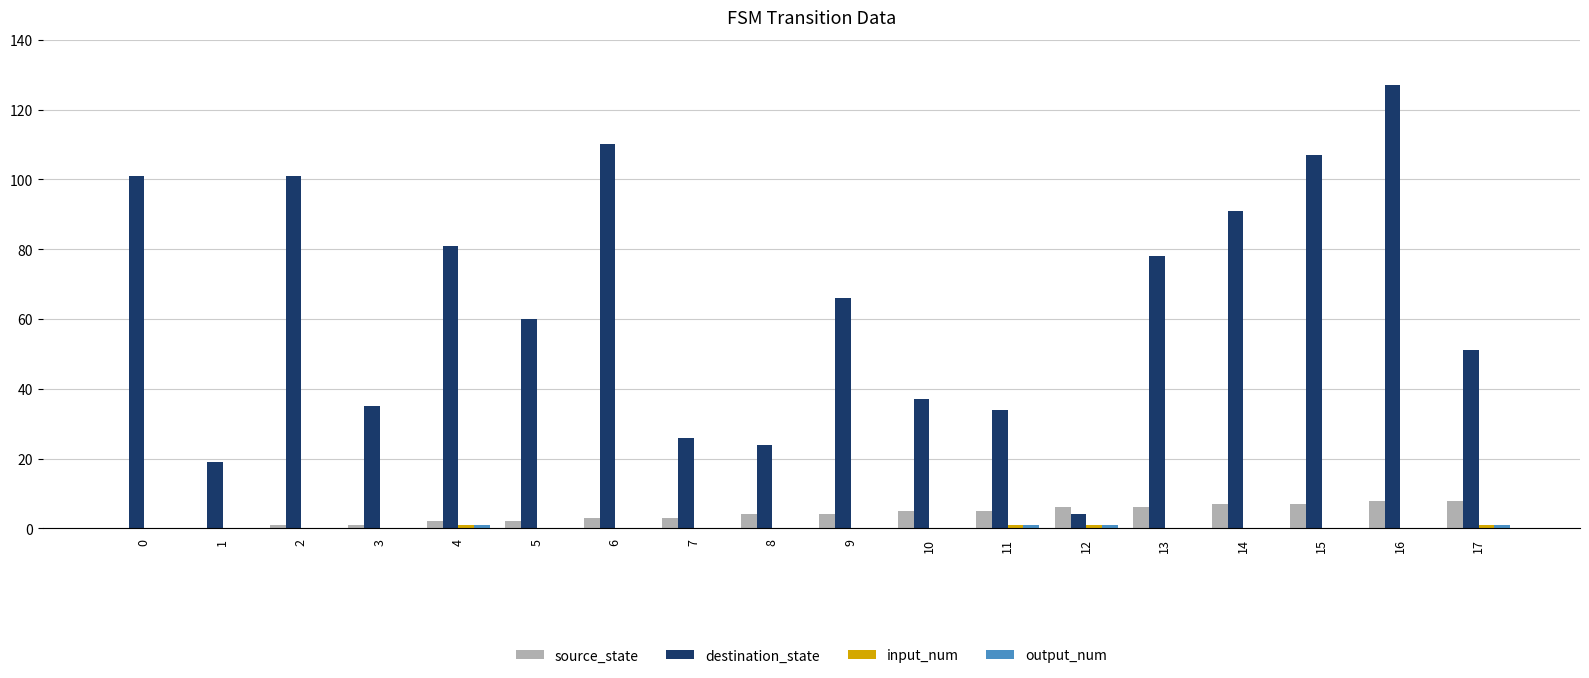

Between 2 and 9, which series saw the biggest shift?

destination_state